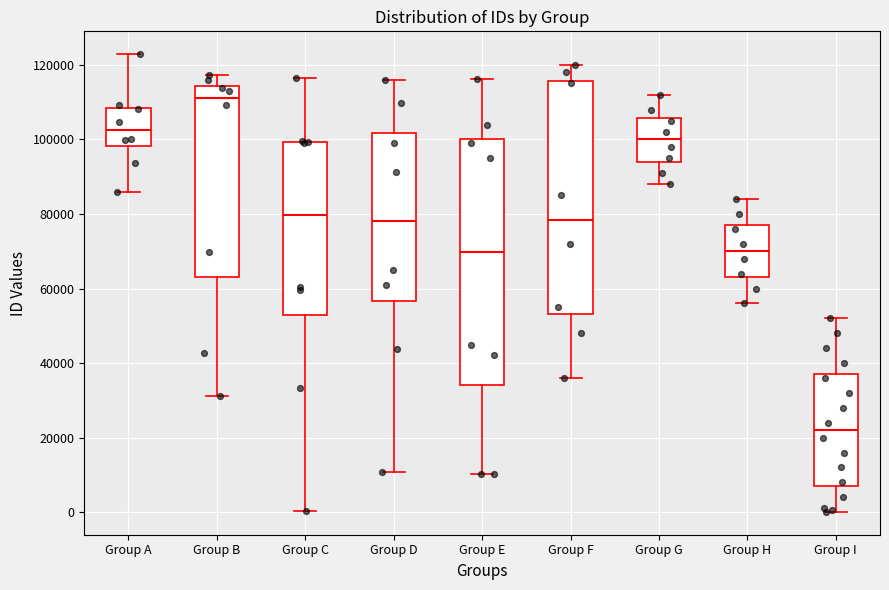

Reading left to right, transcribe this box plot: for each box, give where its median line is, the range the box spans, and where its two whiskers end, as read against the y-axis. The values are not printed on the chart, so give them approximately, as read against the axis.

Group A: median 102000, box 98000 to 108000, whiskers 86000 to 122000
Group B: median 112000, box 64000 to 114000, whiskers 32000 to 118000
Group C: median 80000, box 54000 to 100000, whiskers 0 to 116000
Group D: median 78000, box 56000 to 102000, whiskers 10000 to 116000
Group E: median 70000, box 34000 to 100000, whiskers 10000 to 116000
Group F: median 78000, box 54000 to 116000, whiskers 36000 to 120000
Group G: median 100000, box 94000 to 106000, whiskers 88000 to 112000
Group H: median 70000, box 64000 to 78000, whiskers 56000 to 84000
Group I: median 22000, box 8000 to 38000, whiskers 0 to 52000